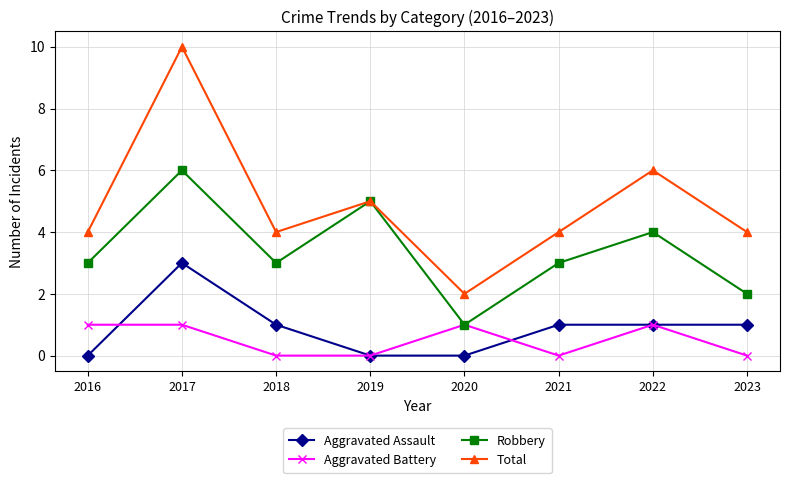

What is the difference between the highest and lowest values at 2018?

4